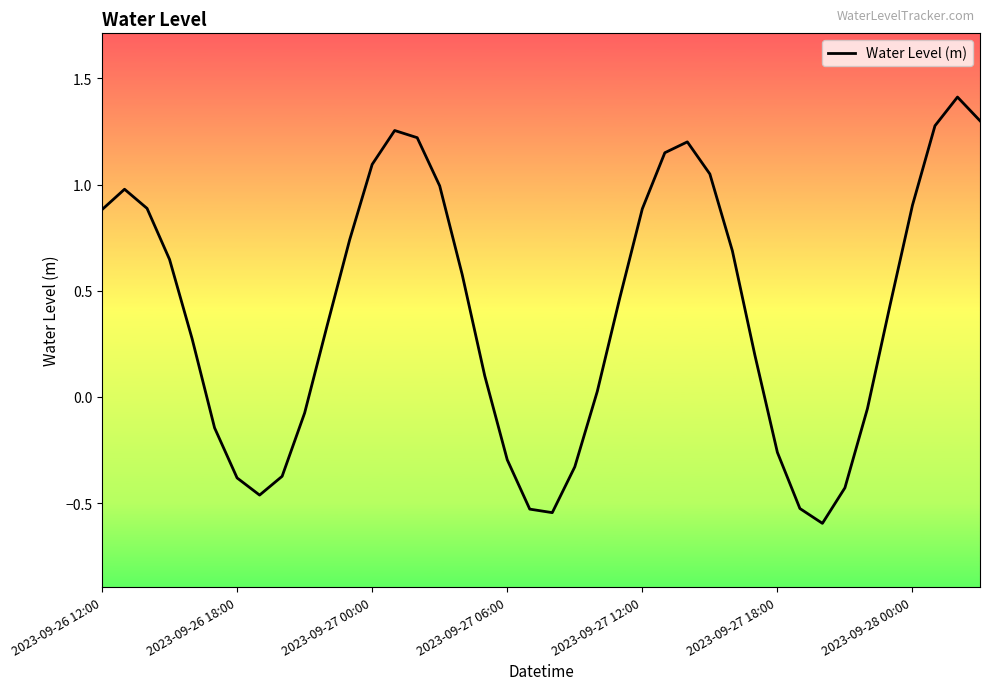

What is the maximum value shown in the chart?

1.4